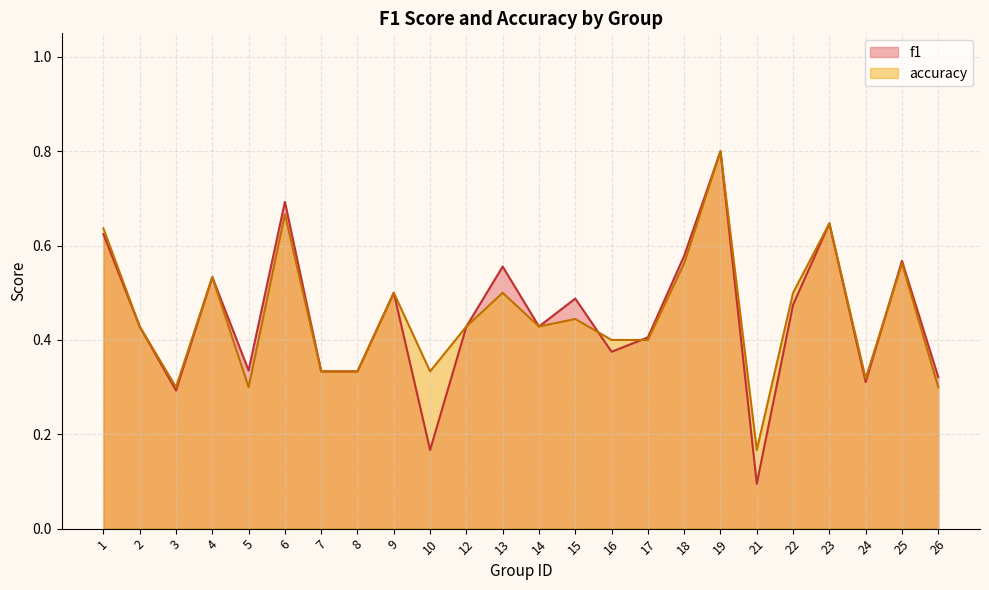

At 26, list the series in order from smallest to largest.

accuracy, f1